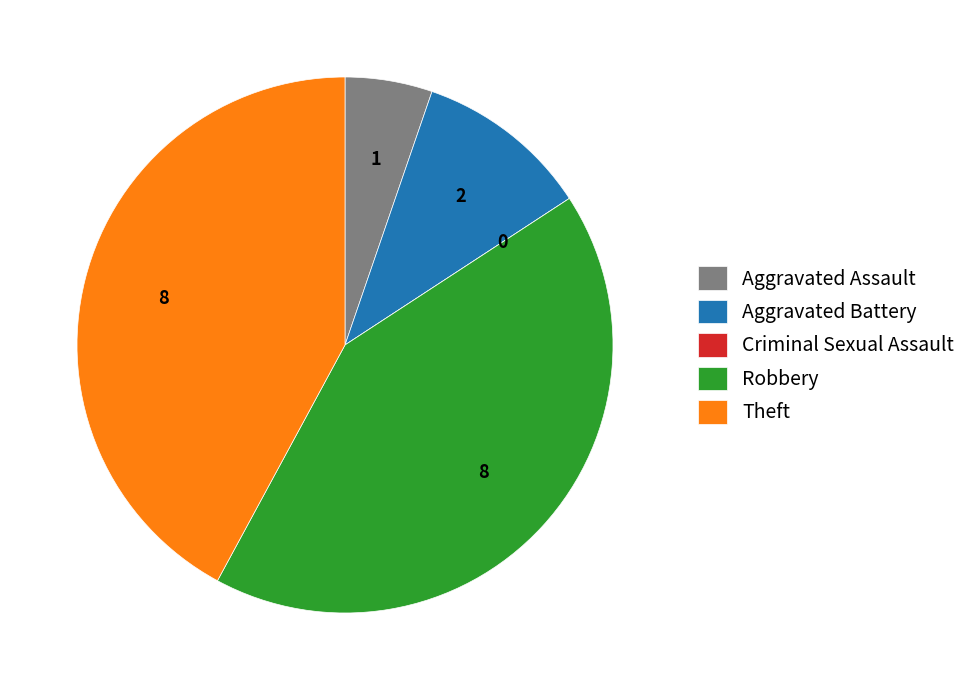

Does any single category account for the majority?

No